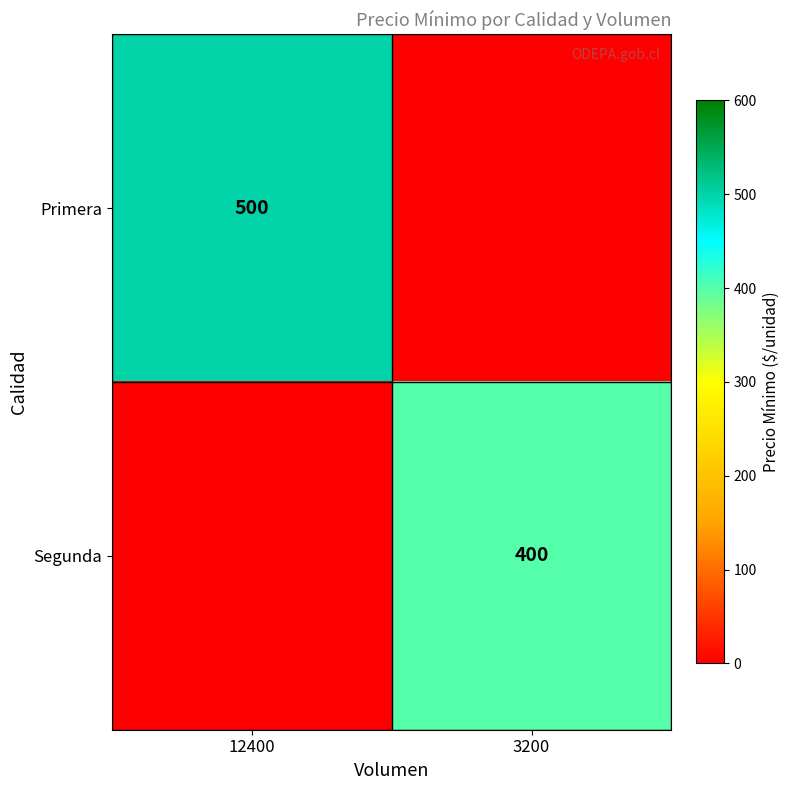

The value of Primera at 12400 is 889. True or false?

False